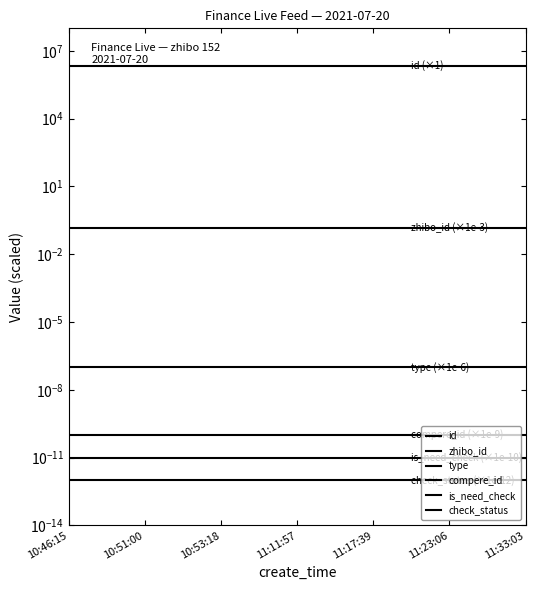

What is the greatest value displayed?

2245692.0